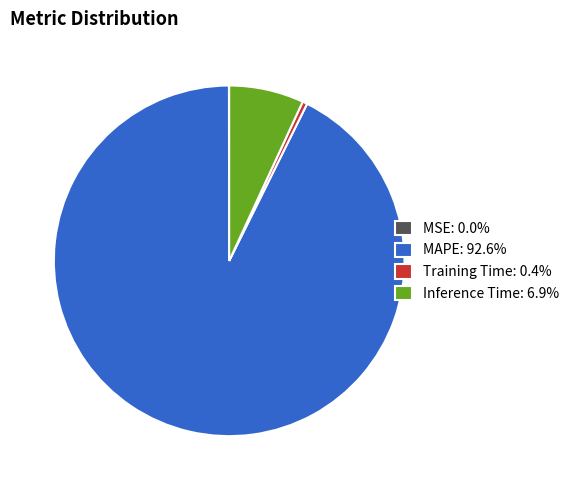

Is the sum of Training Time: 0.4% and MAPE: 92.6% greater than half?

Yes